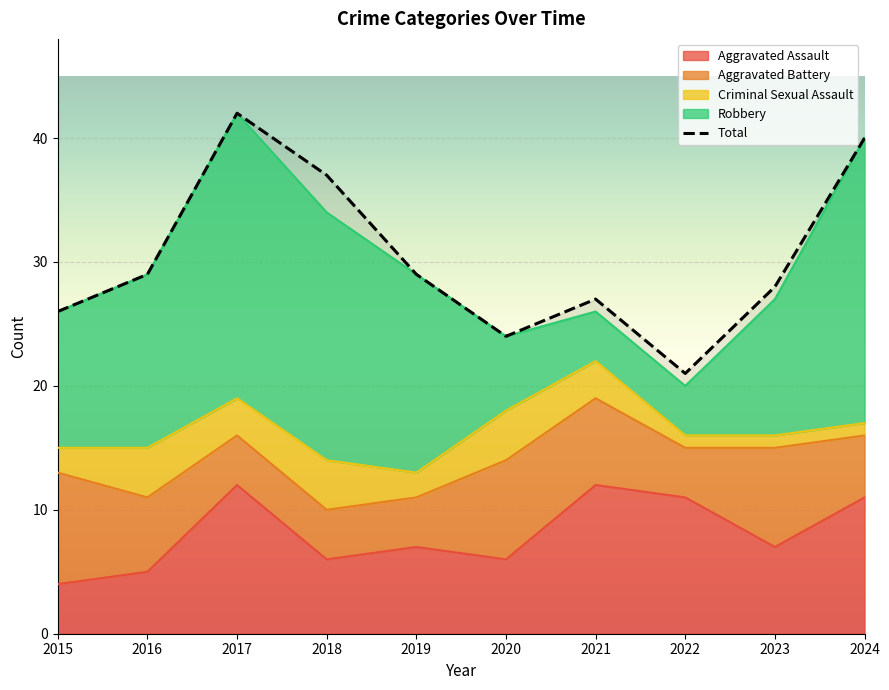

How many data points are above 29?

3